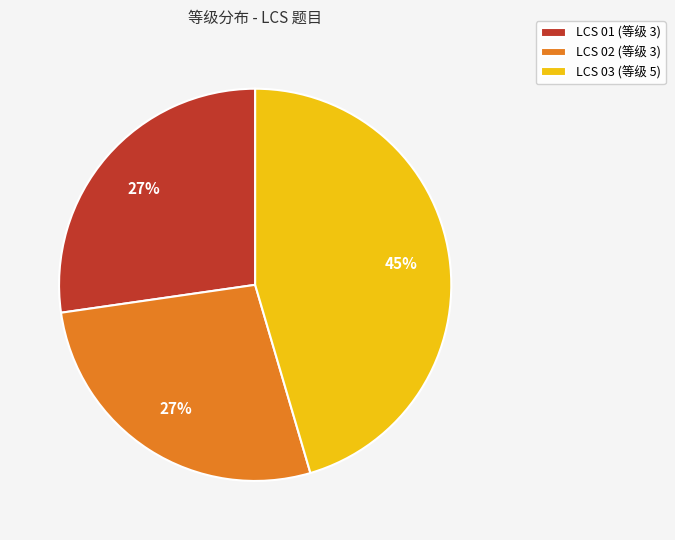

Which has a higher value, LCS 01 (等级 3) or LCS 03 (等级 5)?

LCS 03 (等级 5)